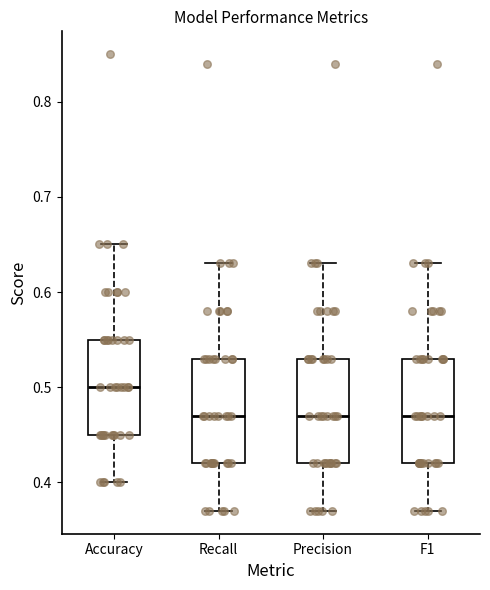

Reading left to right, transcribe this box plot: for each box, give where its median line is, the range the box spans, and where its two whiskers end, as read against the y-axis. The values are not printed on the chart, so give them approximately, as read against the axis.

Accuracy: median 0.50, box 0.45 to 0.55, whiskers 0.40 to 0.65
Recall: median 0.47, box 0.42 to 0.53, whiskers 0.37 to 0.63
Precision: median 0.47, box 0.42 to 0.53, whiskers 0.37 to 0.63
F1: median 0.47, box 0.42 to 0.53, whiskers 0.37 to 0.63